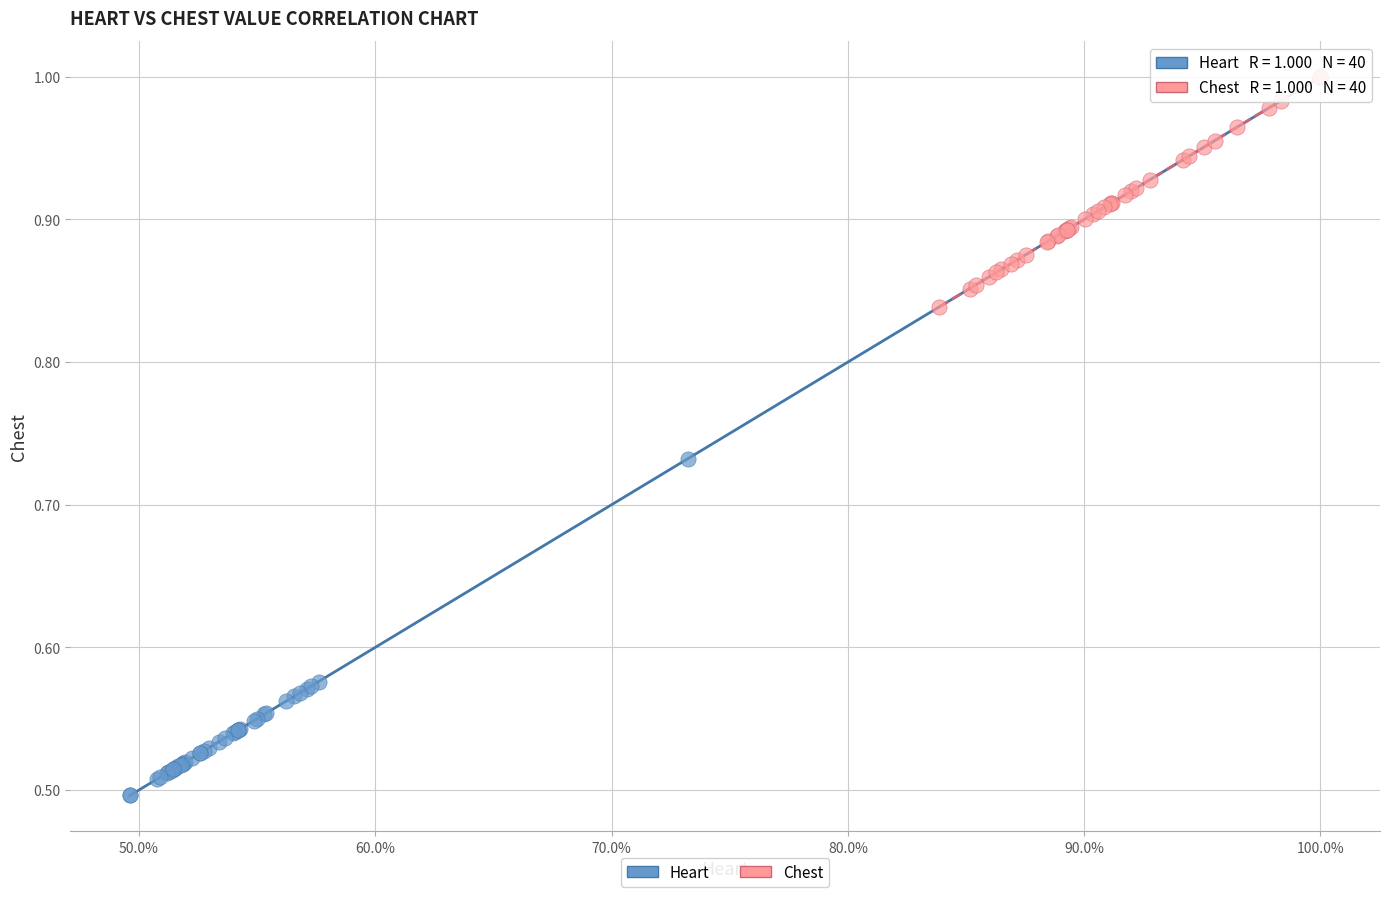

Which series has the widest spread of Y values?

Heart